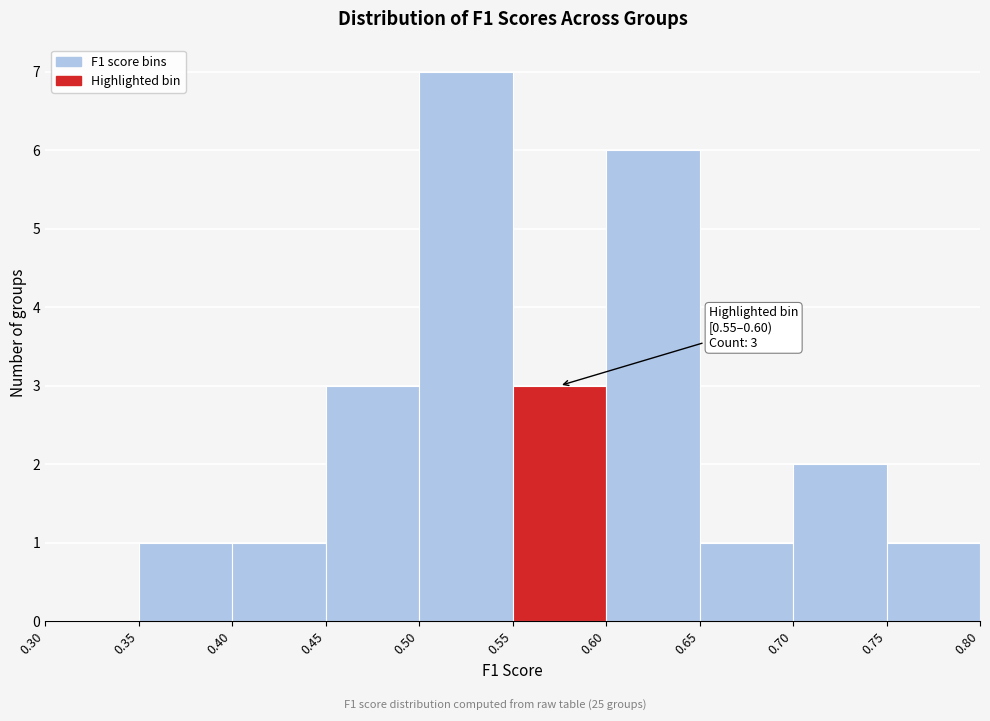

Over which range of the x-axis is the bar tallest?

0.50 to 0.55